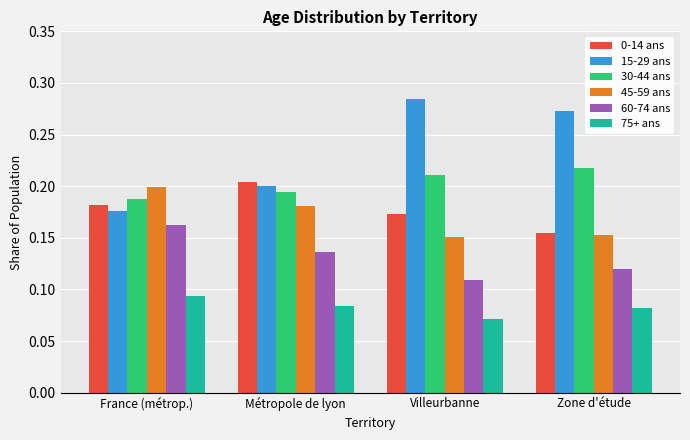

What are all the series names shown in the legend?

0-14 ans, 15-29 ans, 30-44 ans, 45-59 ans, 60-74 ans, 75+ ans